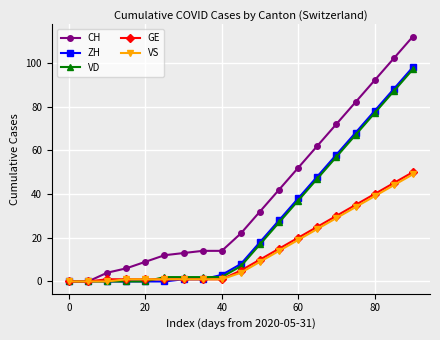

What is the difference between the maximum and second lowest values in the CH series?

112